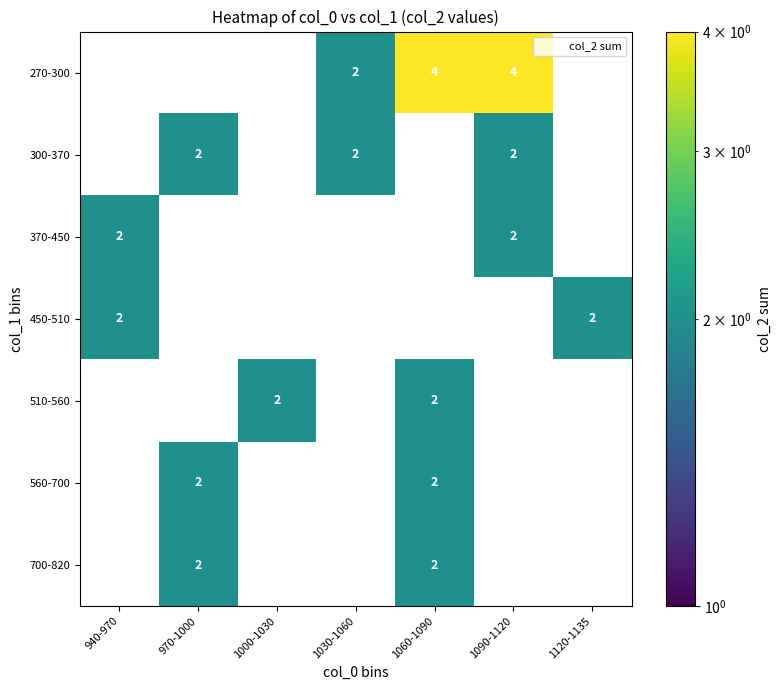

What is the difference between the highest and lowest values at 1060-1090?

2.0